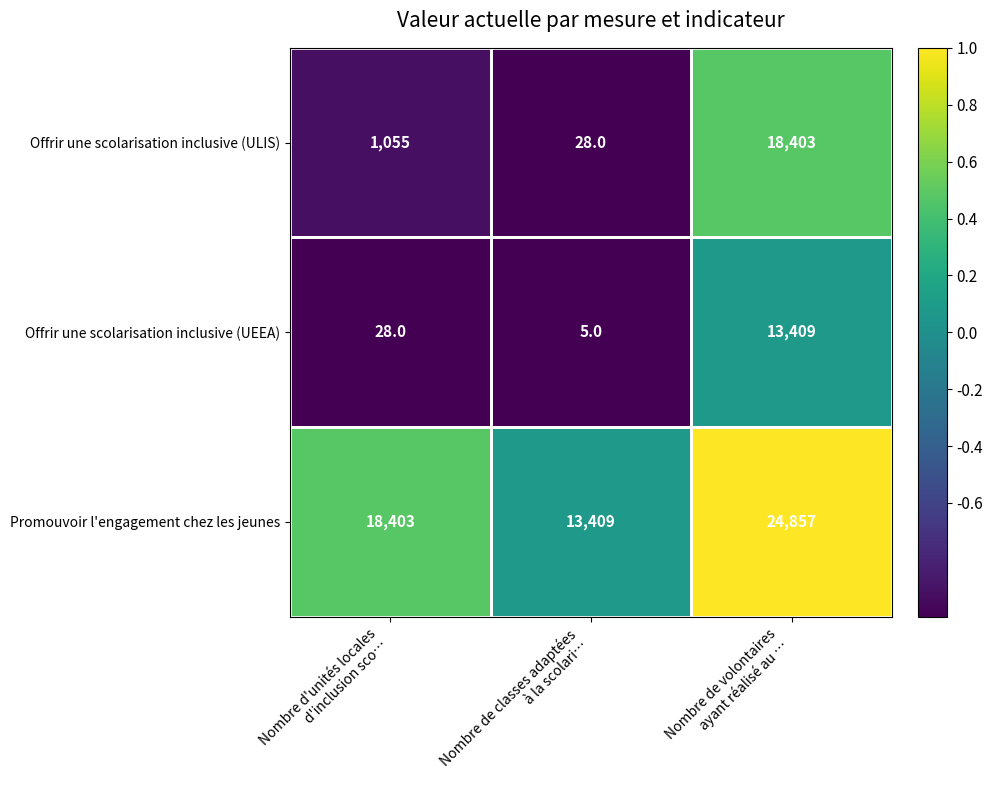

Which series has the widest spread of values?

Offrir une scolarisation inclusive (ULIS)